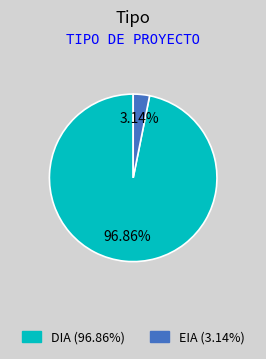

Rank the categories by value from highest to lowest.

DIA, EIA